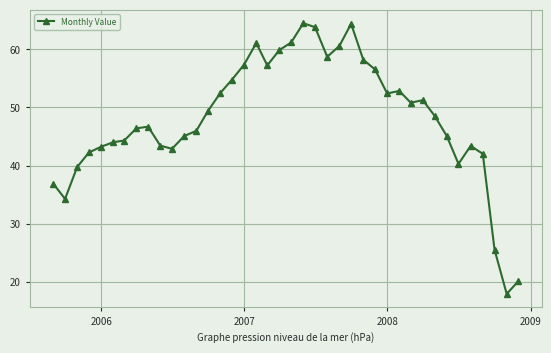

What is the difference between the maximum and minimum values?

46.6